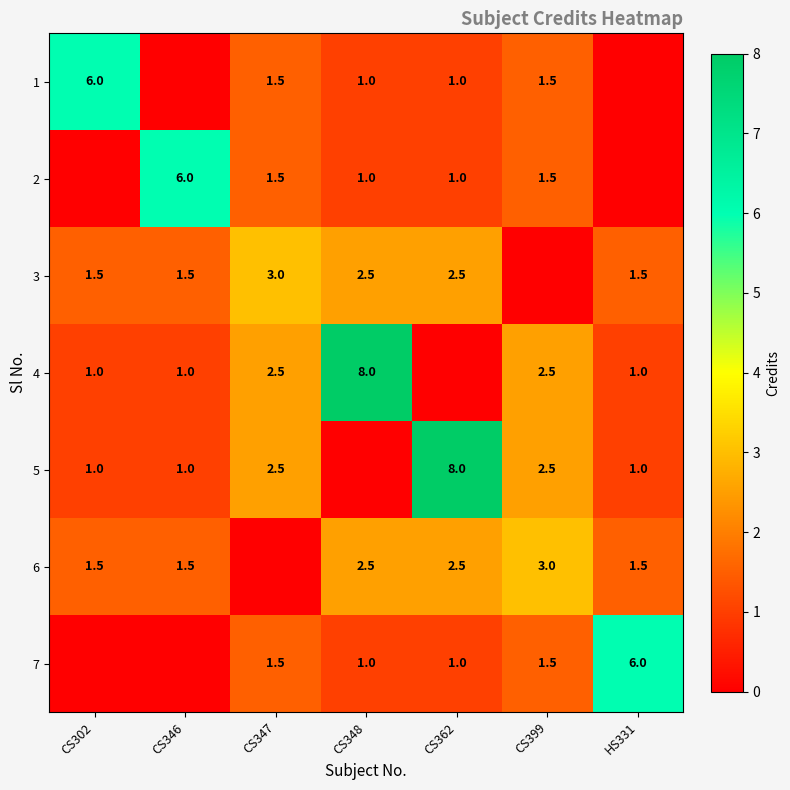

True or false: 6 has a value of 3.8 at CS348.

False